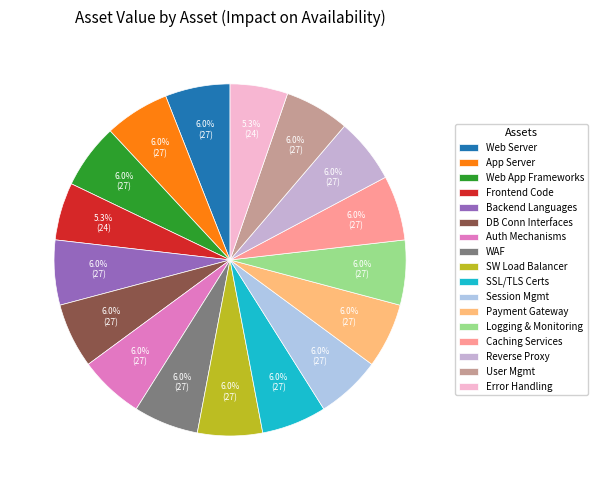

Does any single category account for the majority?

No